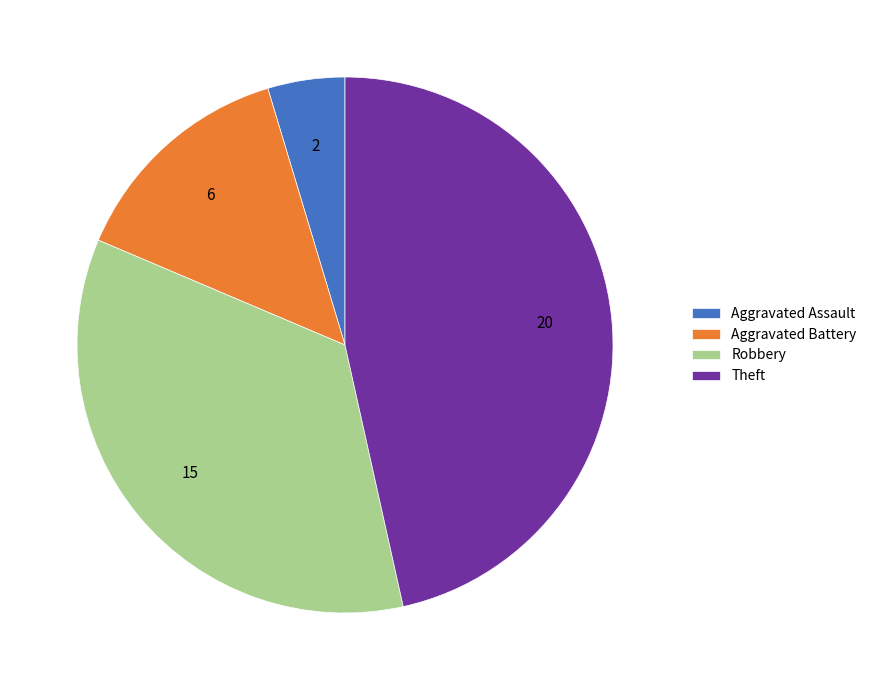

Rank the categories by value from lowest to highest.

Aggravated Assault, Aggravated Battery, Robbery, Theft